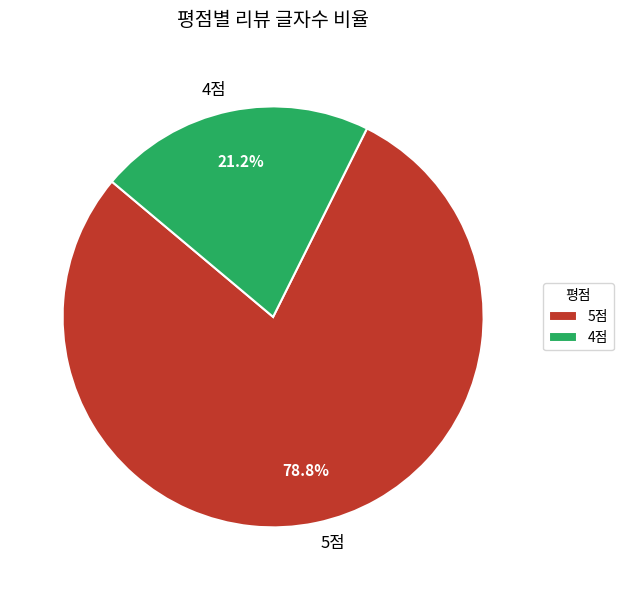

Approximately how many times larger is the value at 5점 compared to 4점?

3.7